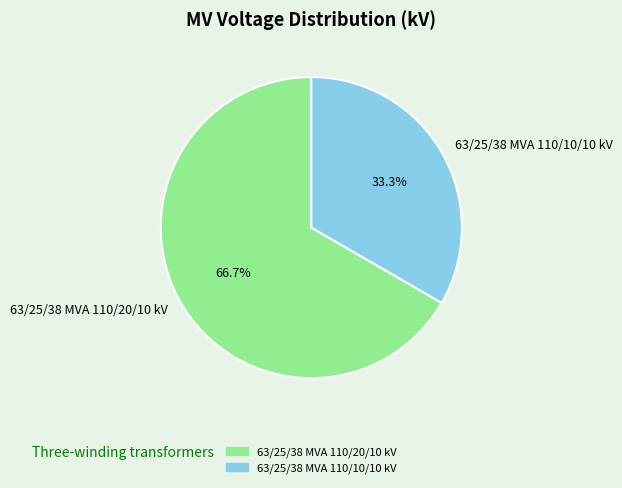

How much of the chart is everything except 63/25/38 MVA 110/10/10 kV?

66.7%